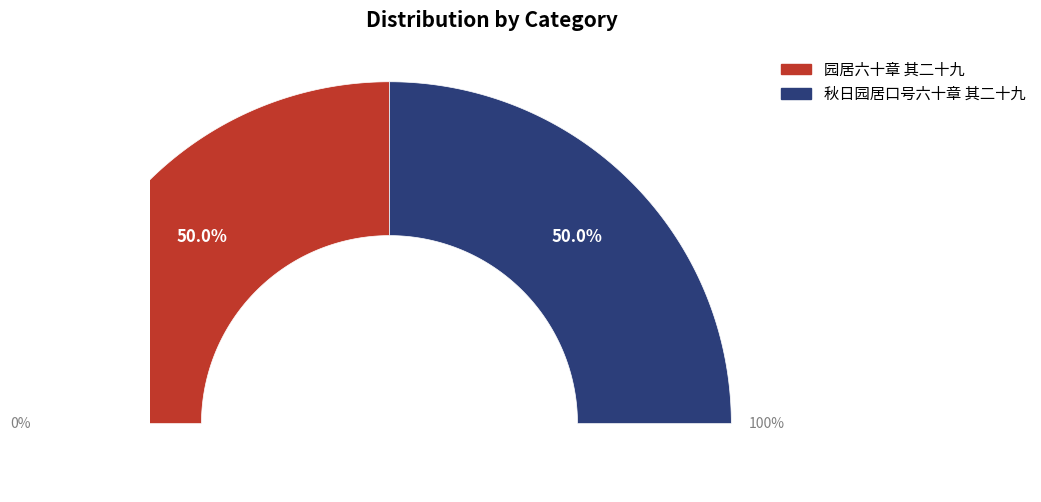

Rank the categories by value from highest to lowest.

秋日园居口号六十章 其二十九, 园居六十章 其二十九